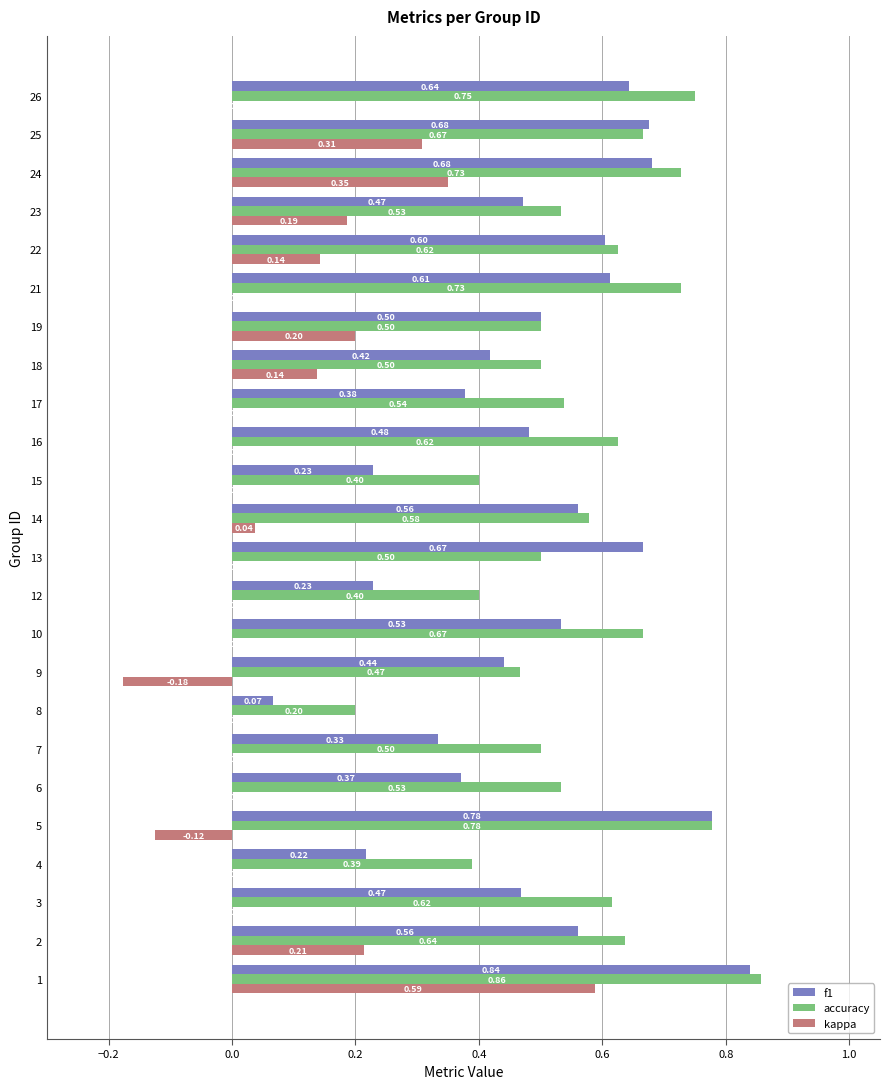

Is it true that kappa equals 0.3 at 14?

False